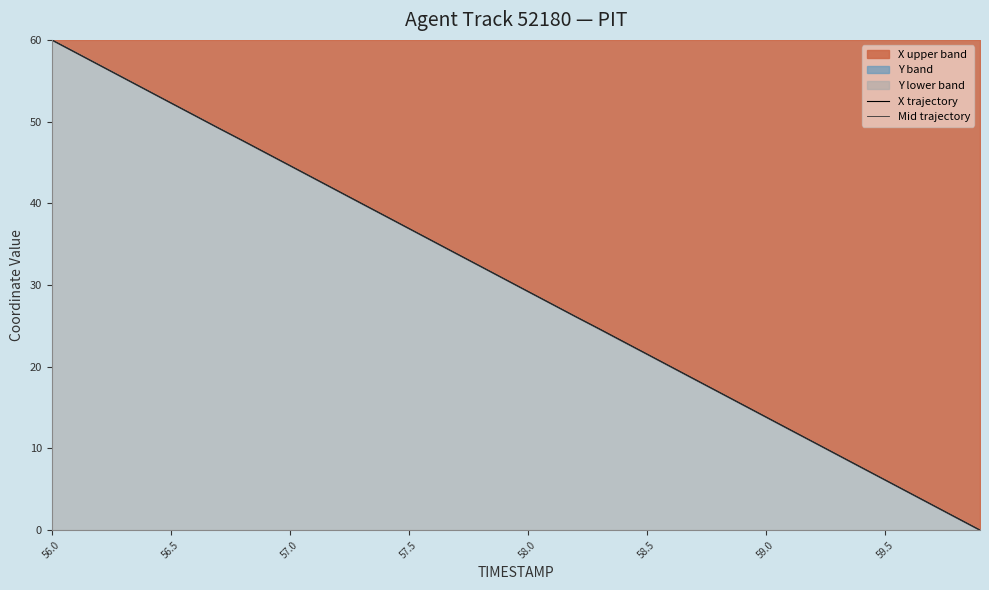

True or false: Mid trajectory has more than 1 interior local peaks.

False